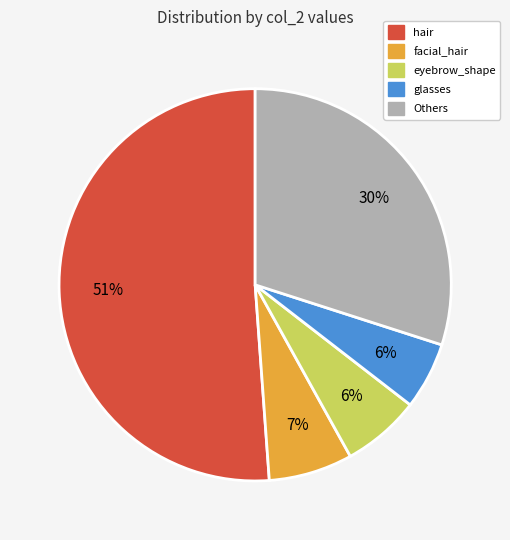

How many segments does this pie chart have?

5